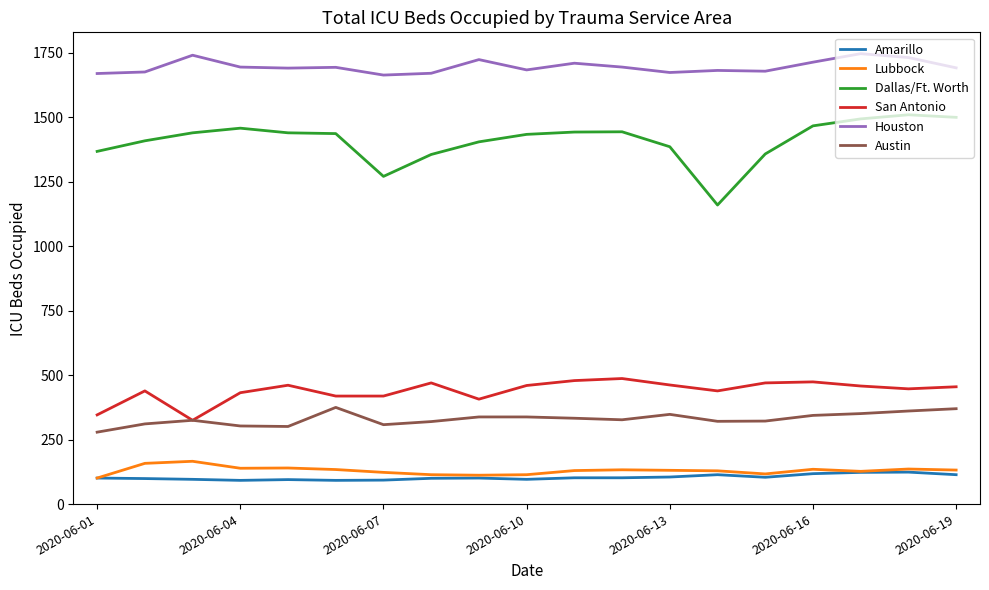

True or false: Dallas/Ft. Worth and Lubbock cross at least once.

False